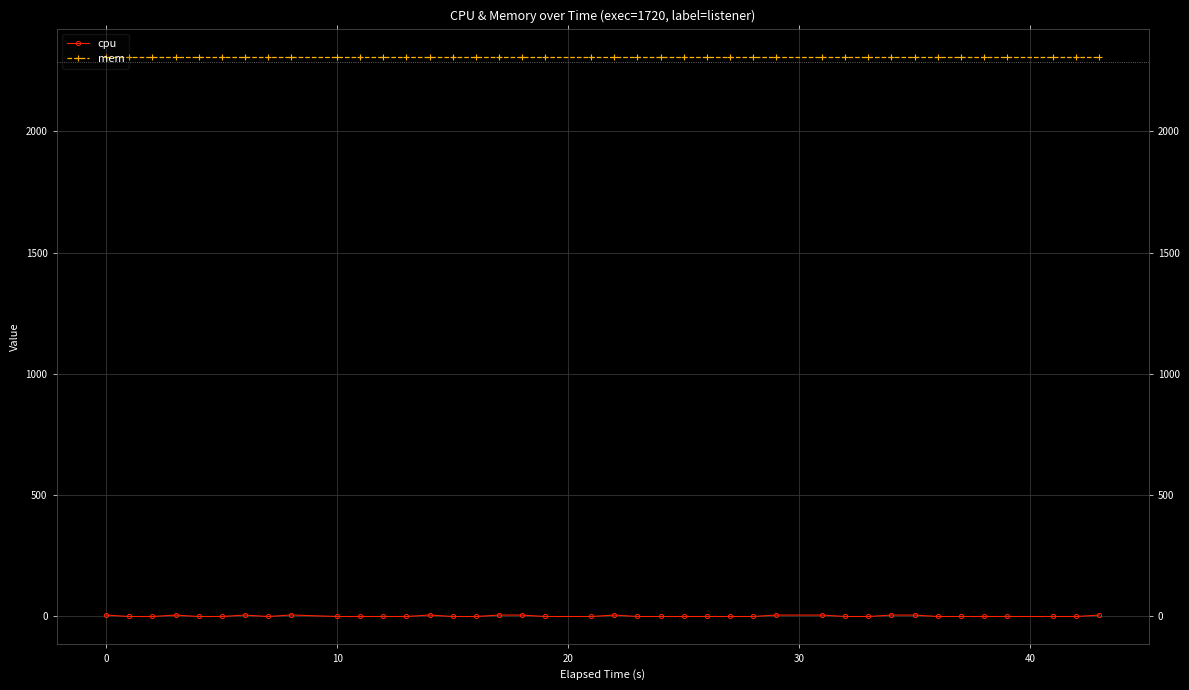

How many categories are shown in the chart?

40